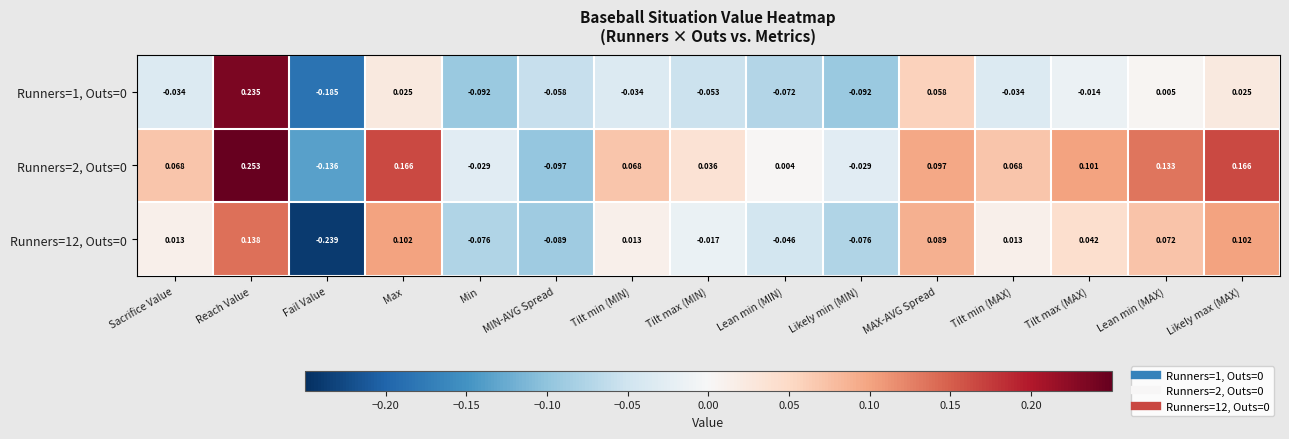

At which label is Runners=1, Outs=0 closest to 0?

Lean min (MAX)